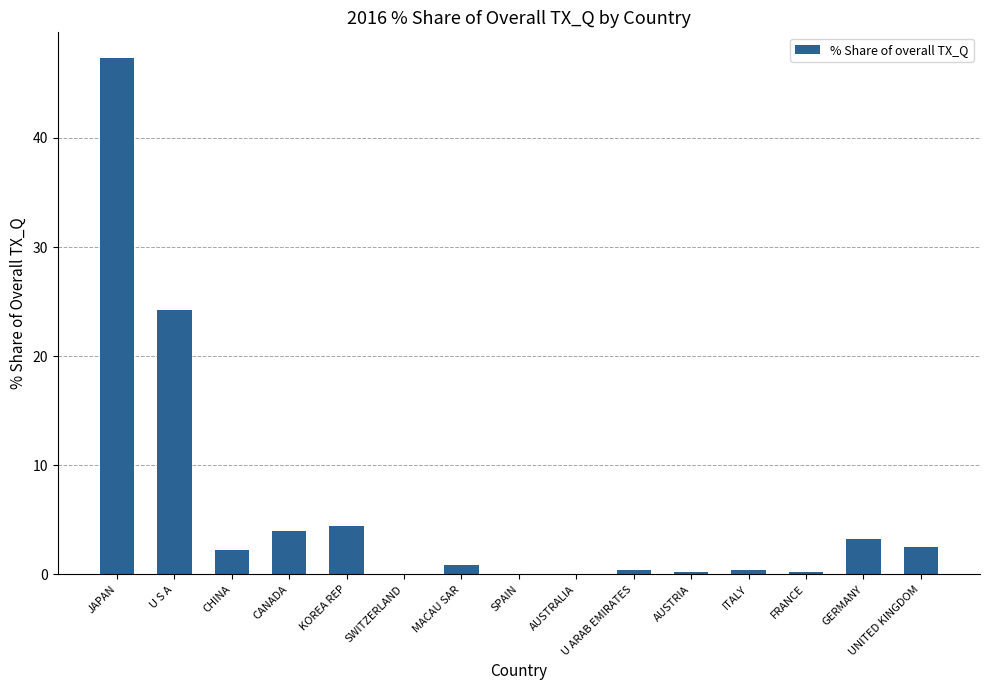

At which label is the value closest to 23?

U S A